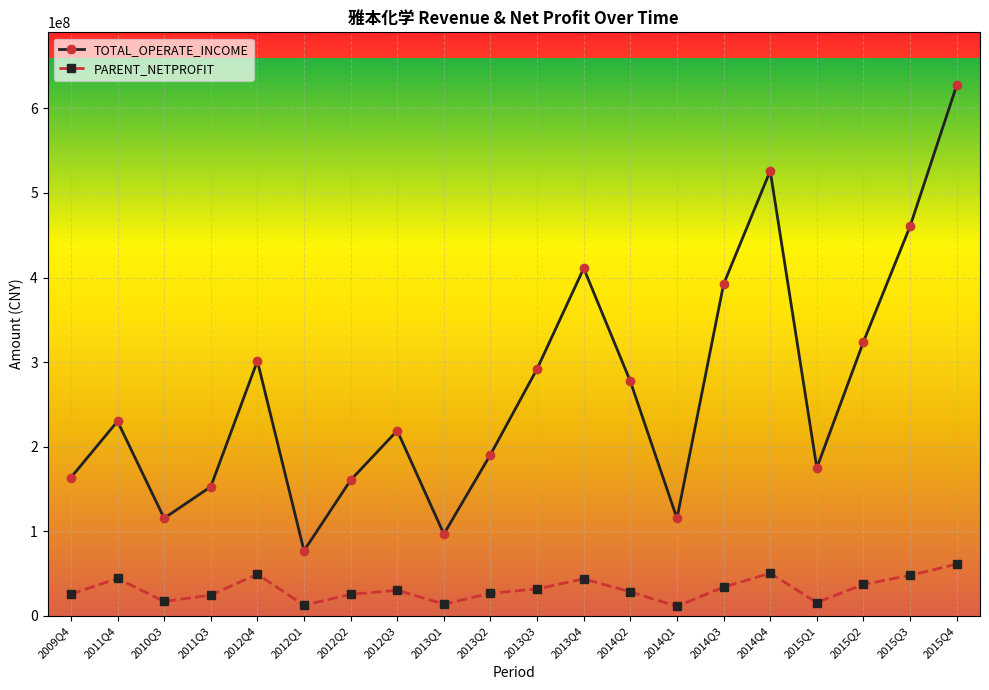

At which category does TOTAL_OPERATE_INCOME reach its first local peak?

2011Q4